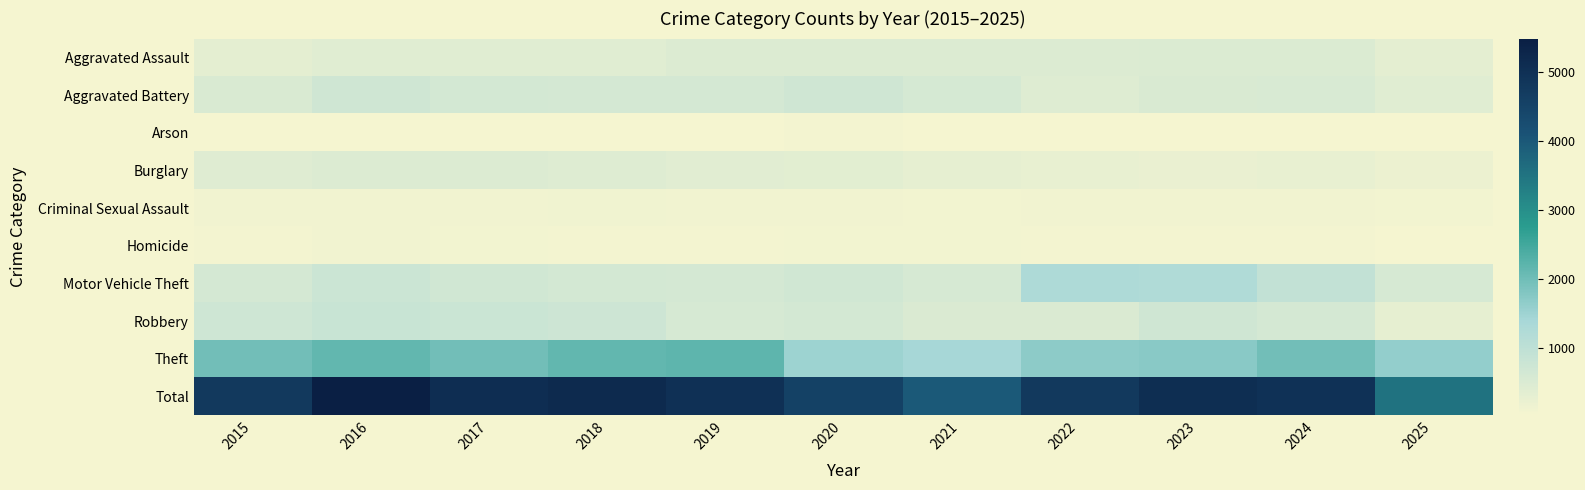

What is the total value across all series at 2023?

10128